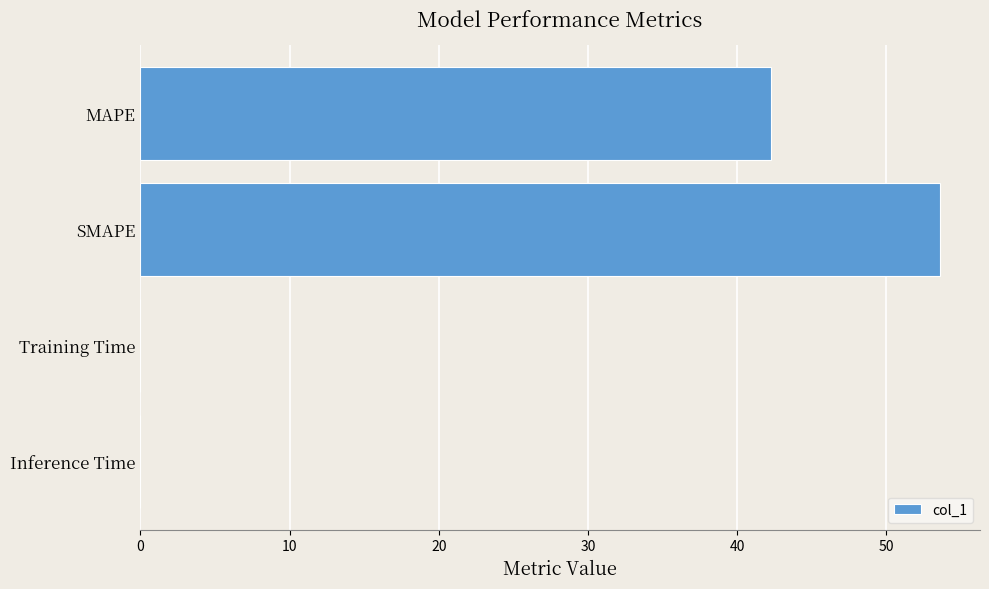

What is the ratio of the value at MAPE to the value at SMAPE?

0.8